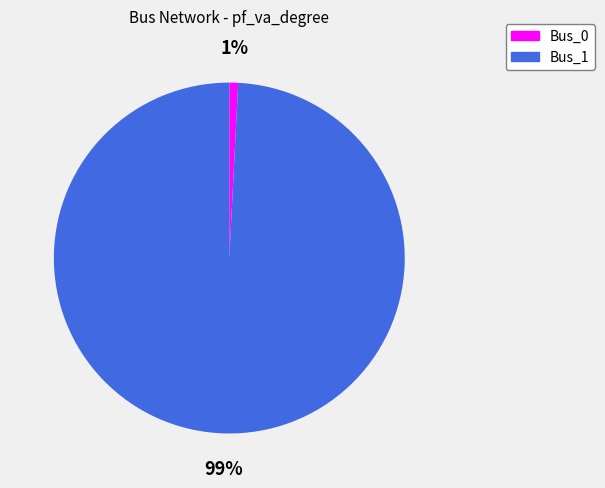

The Bus_0 slice represents 1% of the pie. True or false?

True